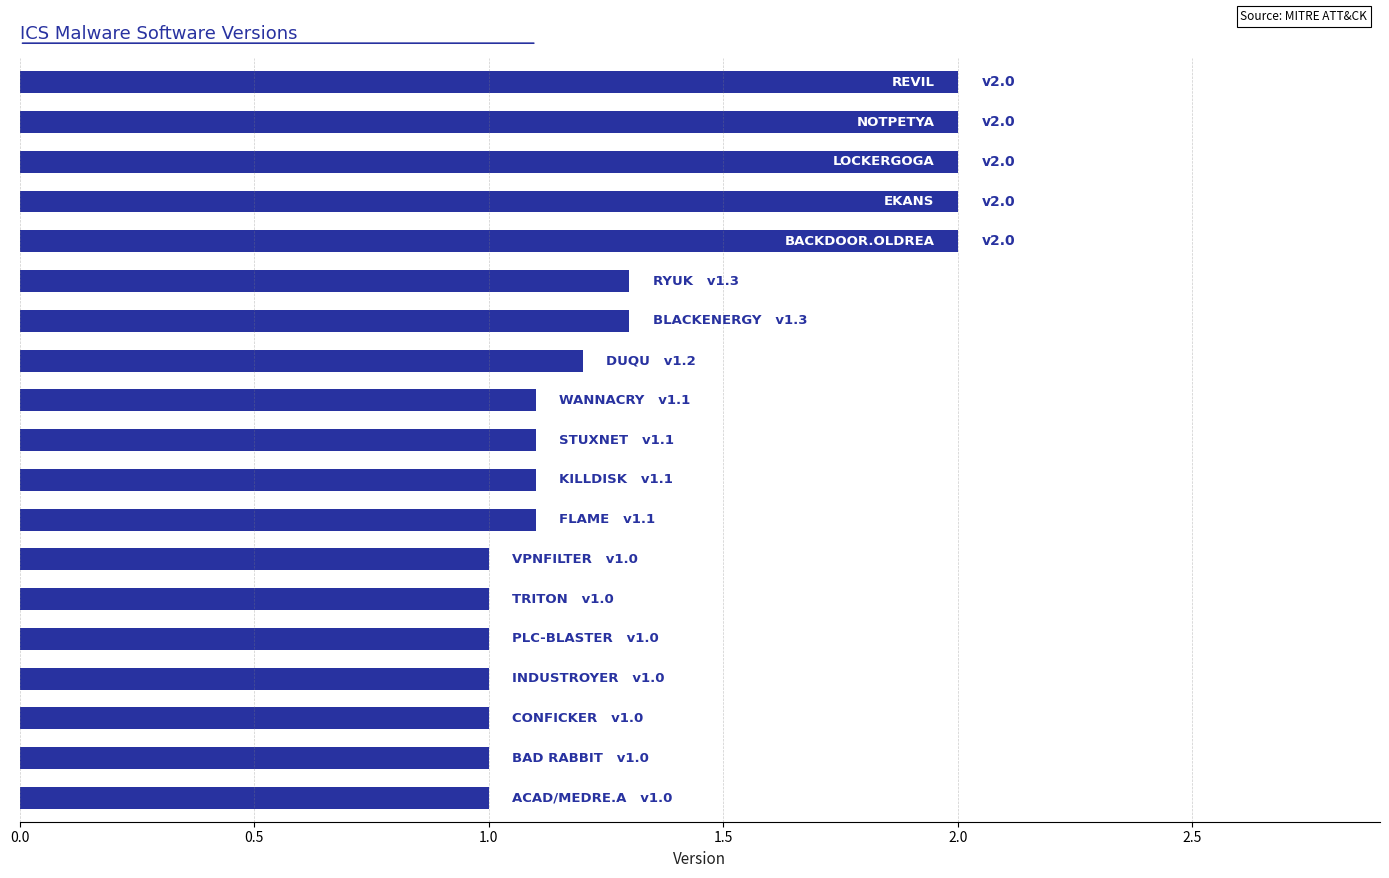

Reading top to bottom, extract all data points from this chart.

2.0	2.0	2.0	2.0	2.0	1.3	1.3	1.2	1.1	1.1	1.1	1.1	1.0	1.0	1.0	1.0	1.0	1.0	1.0